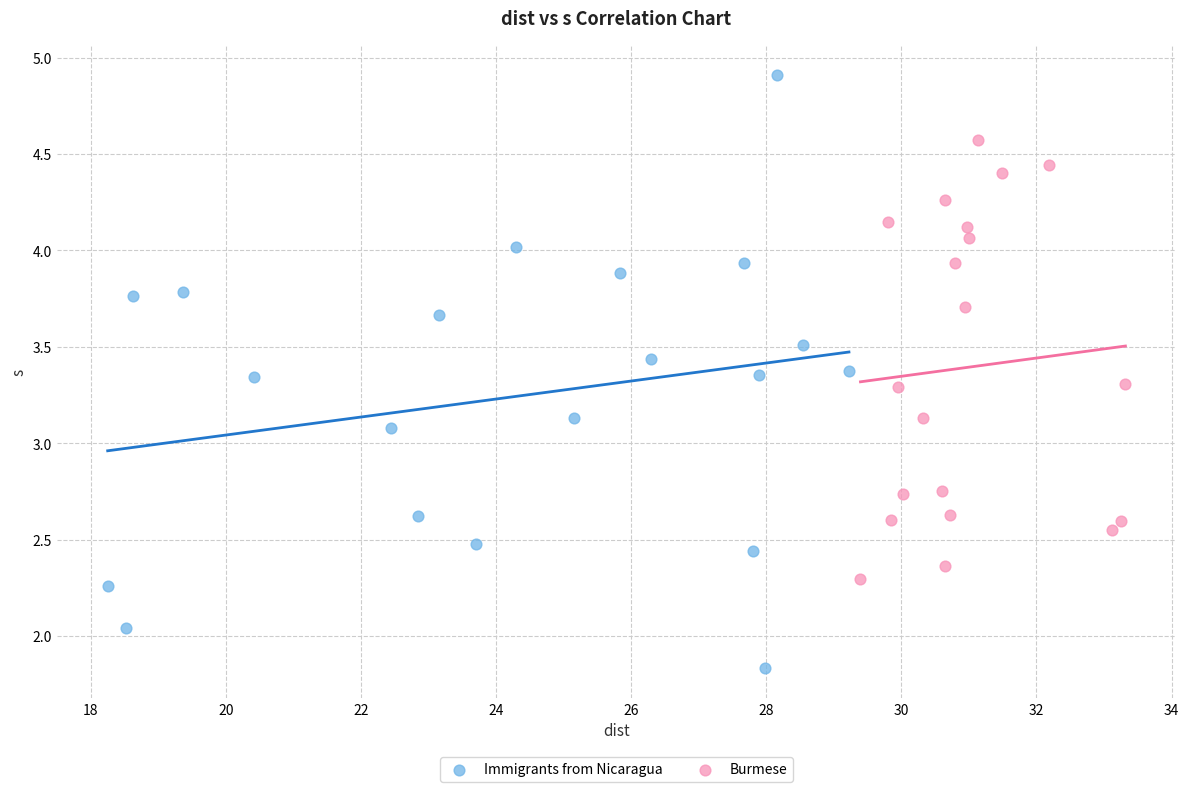

Which series reaches the minimum Y coordinate?

Immigrants from Nicaragua